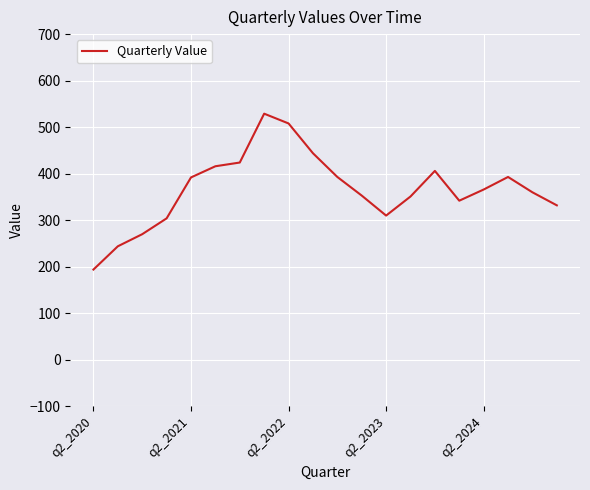

What is the smallest value displayed?

194